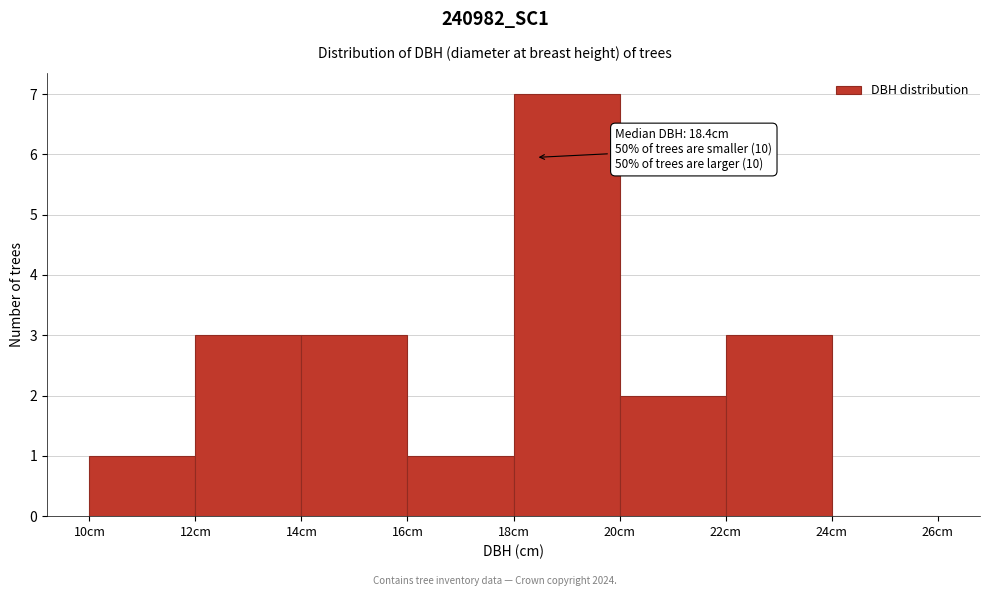

Which range on the x-axis has the tallest bar?

18 to 20